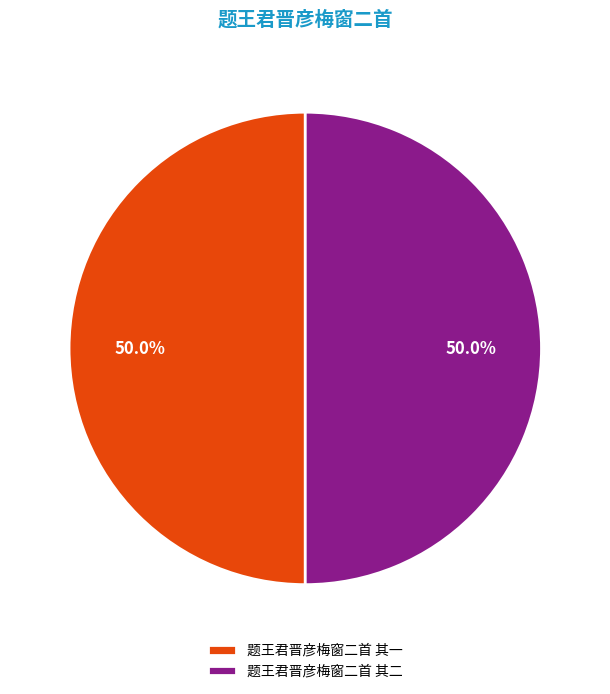

Approximately how many times larger is the value at 题王君晋彦梅窗二首 其一 compared to 题王君晋彦梅窗二首 其二?

1.0